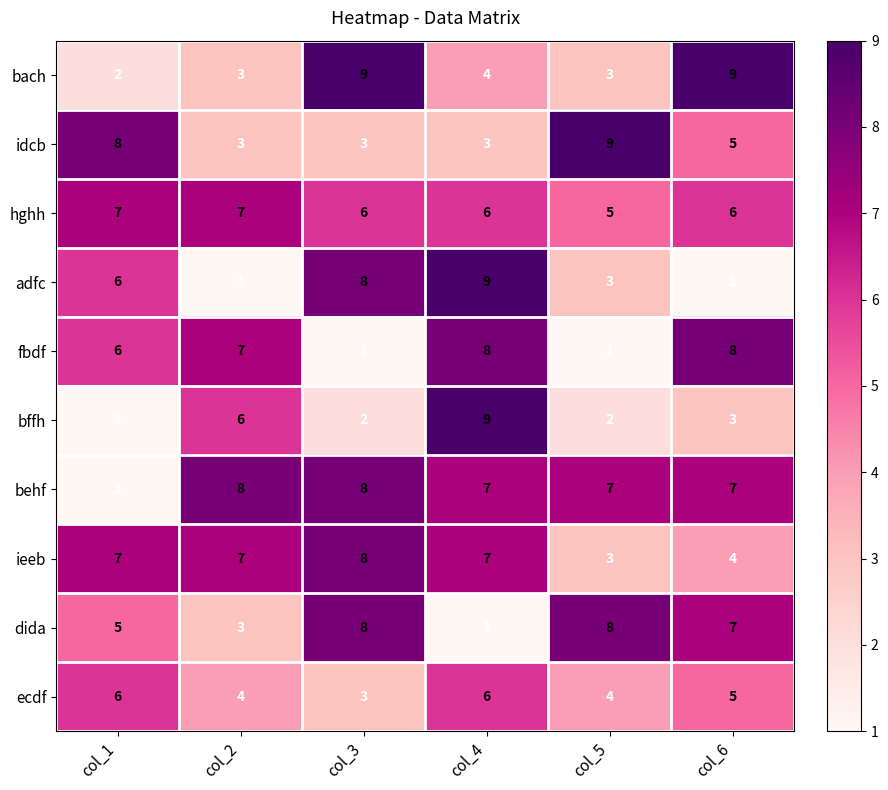

Which series has the largest total across all categories?

behf